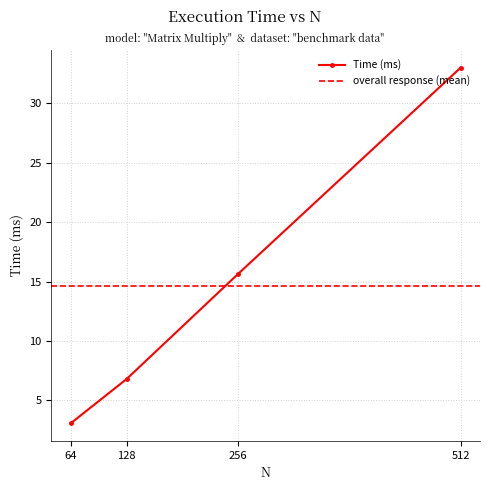

List the labels in order of value, largest first.

512, 256, 128, 64